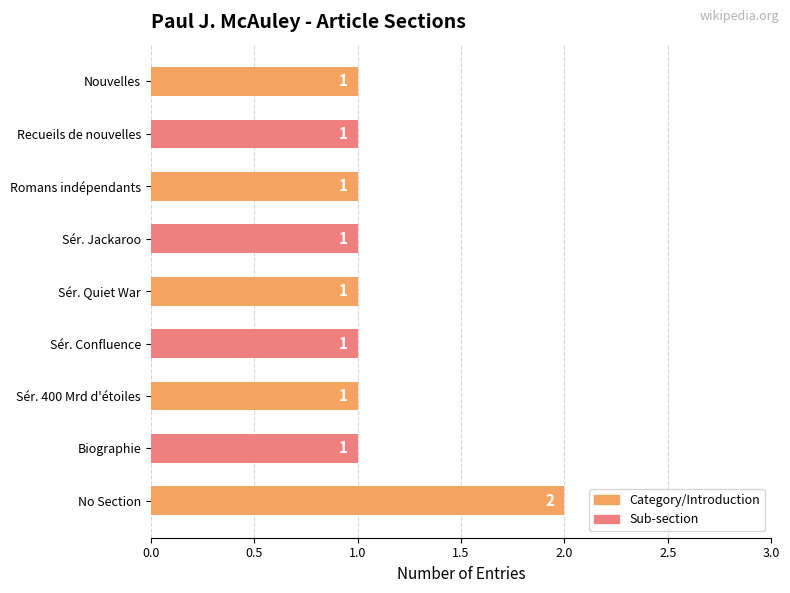

Reading bottom to top, transcribe all the data shown in this chart.

No Section=2	Biographie=1	Sér. 400 Mrd d'étoiles=1	Sér. Confluence=1	Sér. Quiet War=1	Sér. Jackaroo=1	Romans indépendants=1	Recueils de nouvelles=1	Nouvelles=1